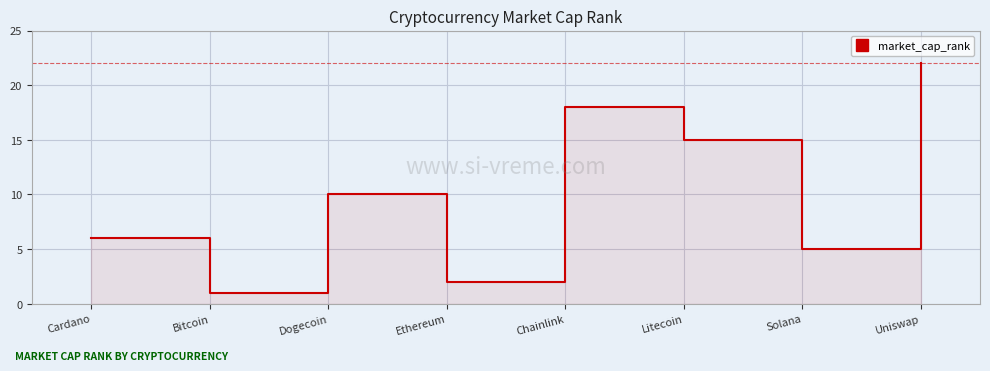

What value does the data have at Dogecoin?

10